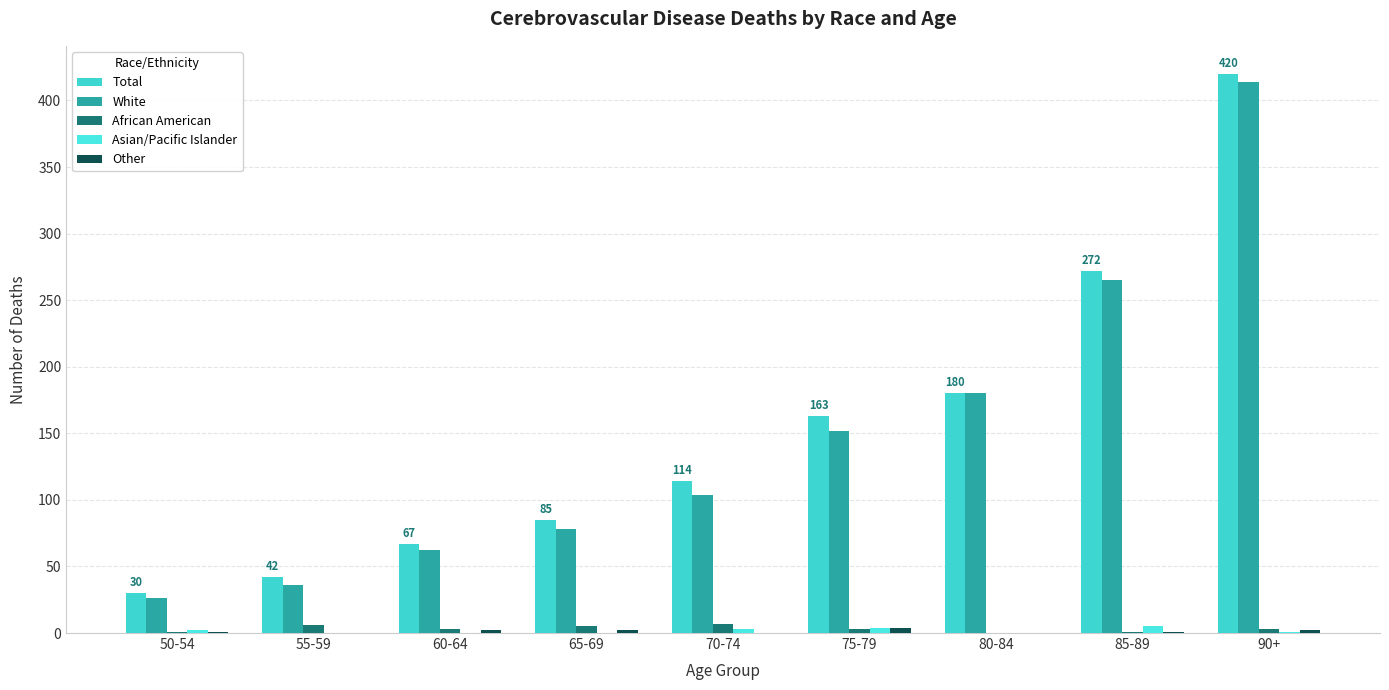

The Total series shows 46 at 65-69. True or false?

False